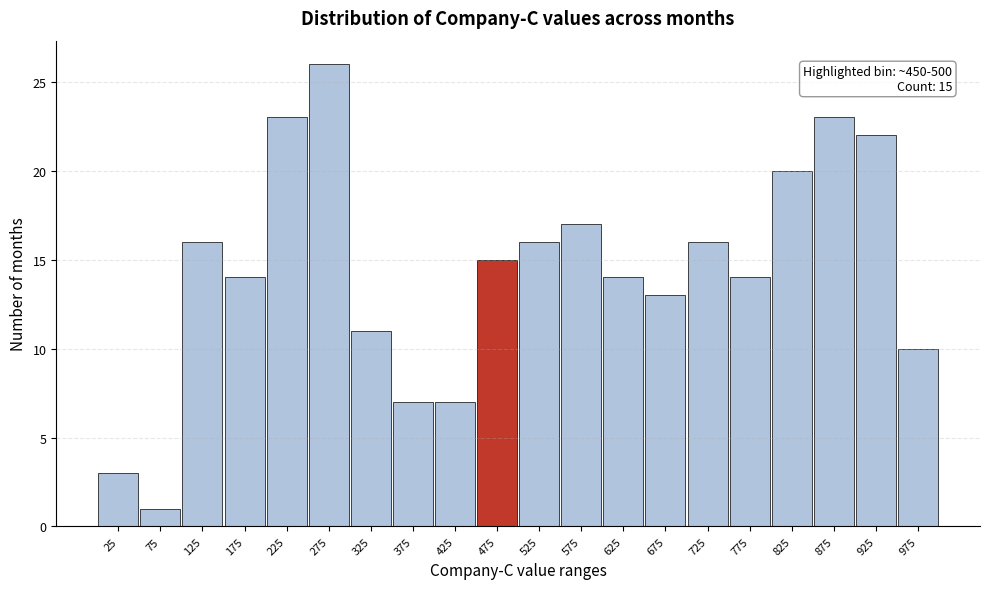

Over which range of the x-axis is the bar tallest?

250 to 300